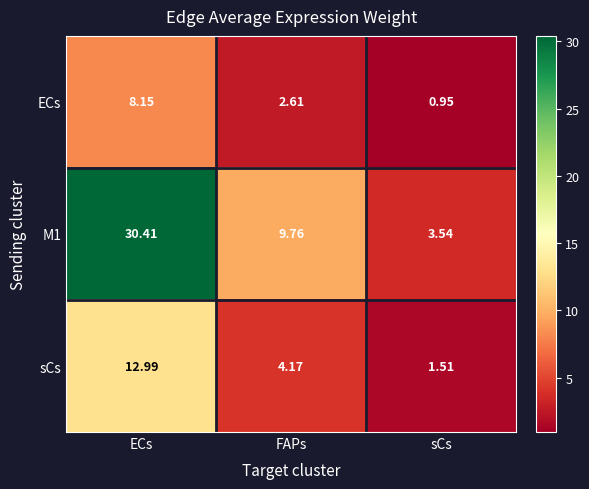

Which label corresponds to the largest value in the chart?

ECs